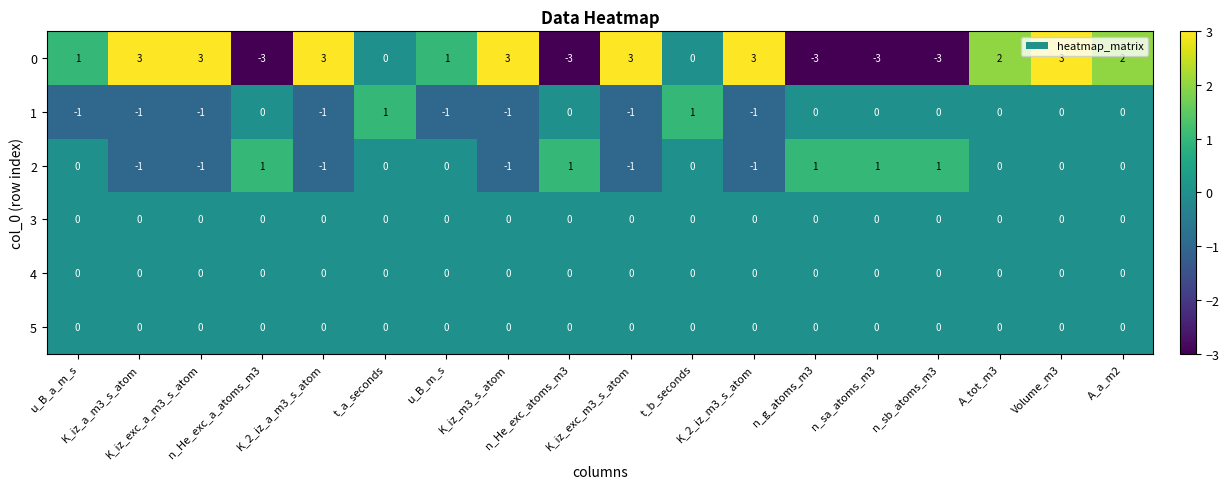

What is the greatest value displayed?

3